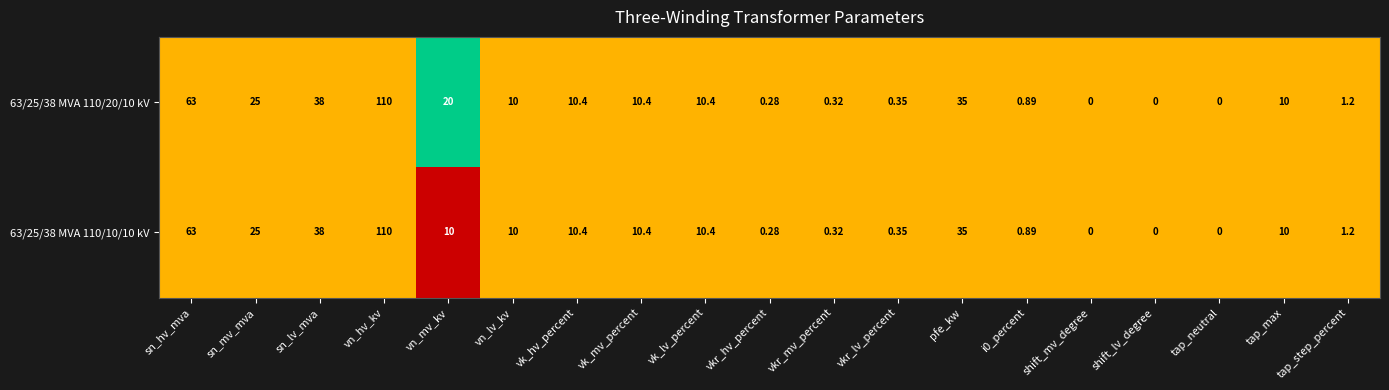

Which label corresponds to the largest value in the chart?

vn_hv_kv